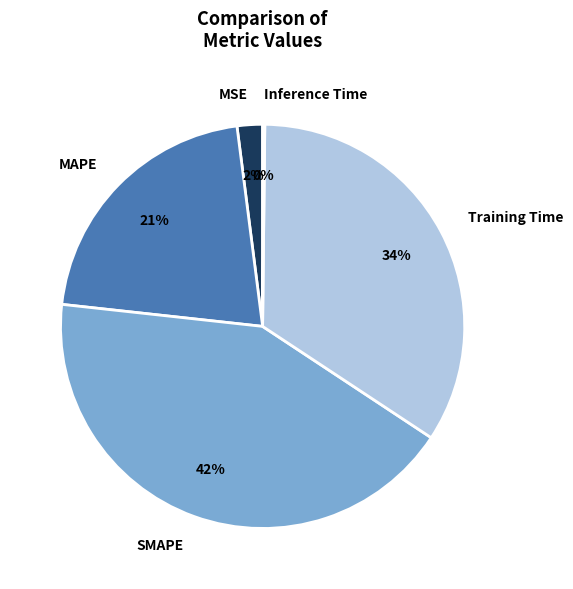

What is the ratio of the value at MAPE to the value at SMAPE?

0.5